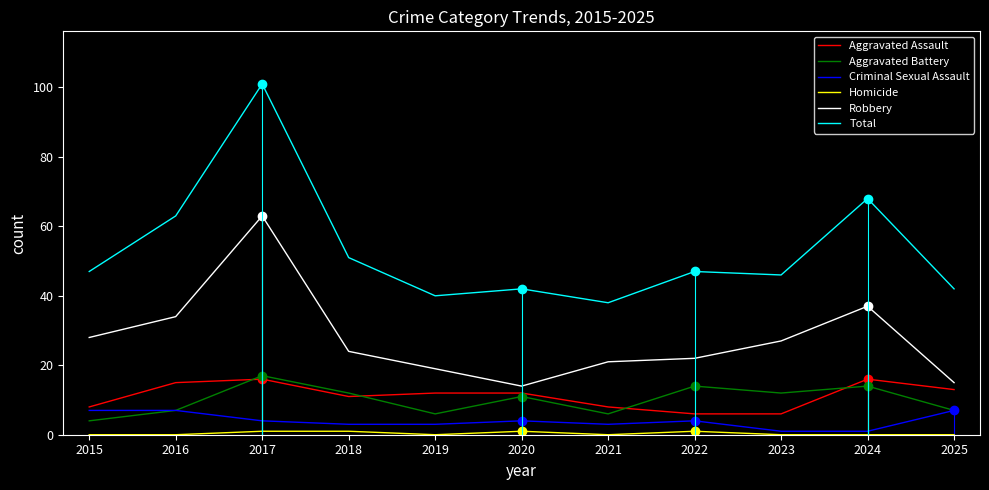

What is the highest value of the Robbery series?

63